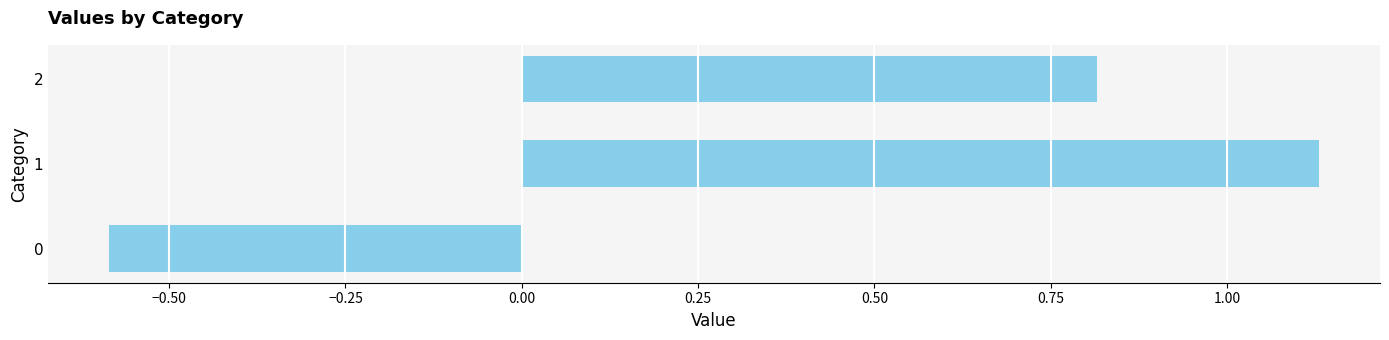

List the labels in order of value, largest first.

1, 2, 0